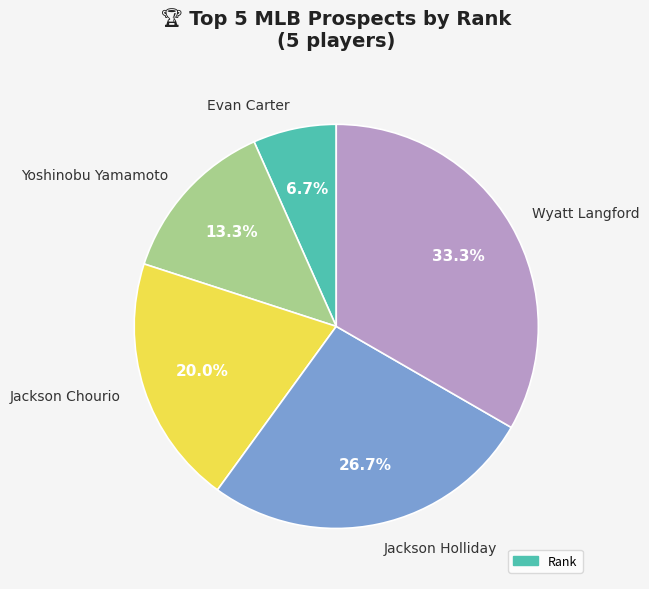

True or false: Jackson Holliday accounts for 27% of the total.

True